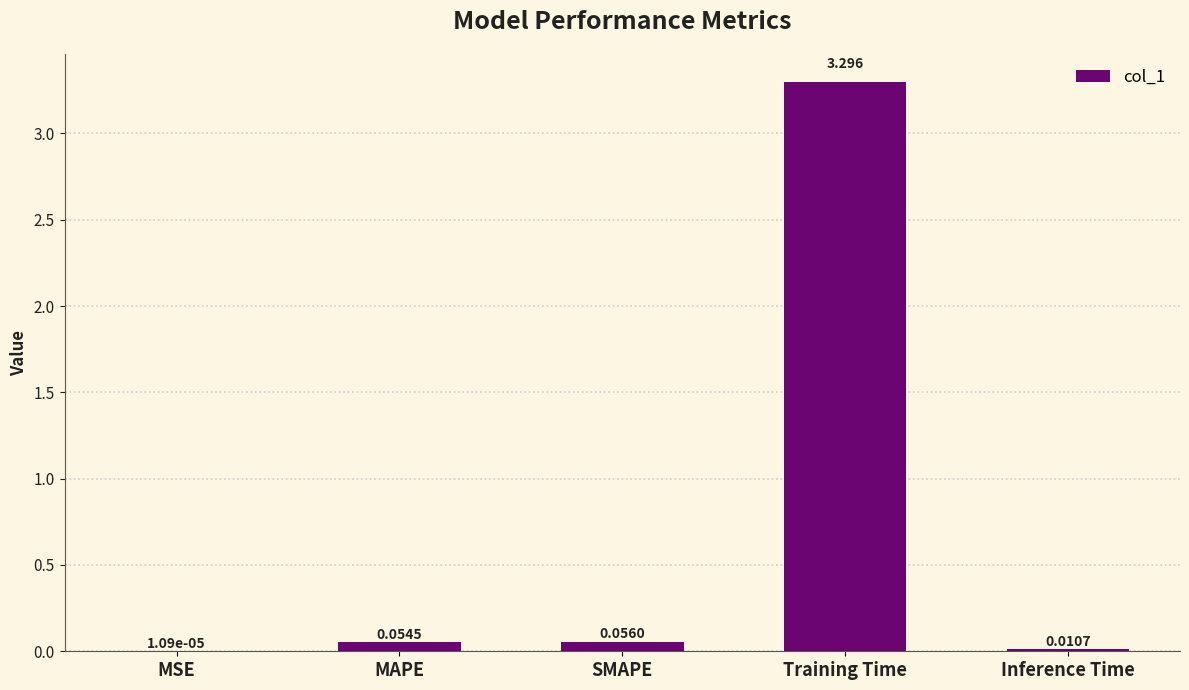

At which category does the chart reach its peak across all series?

Training Time